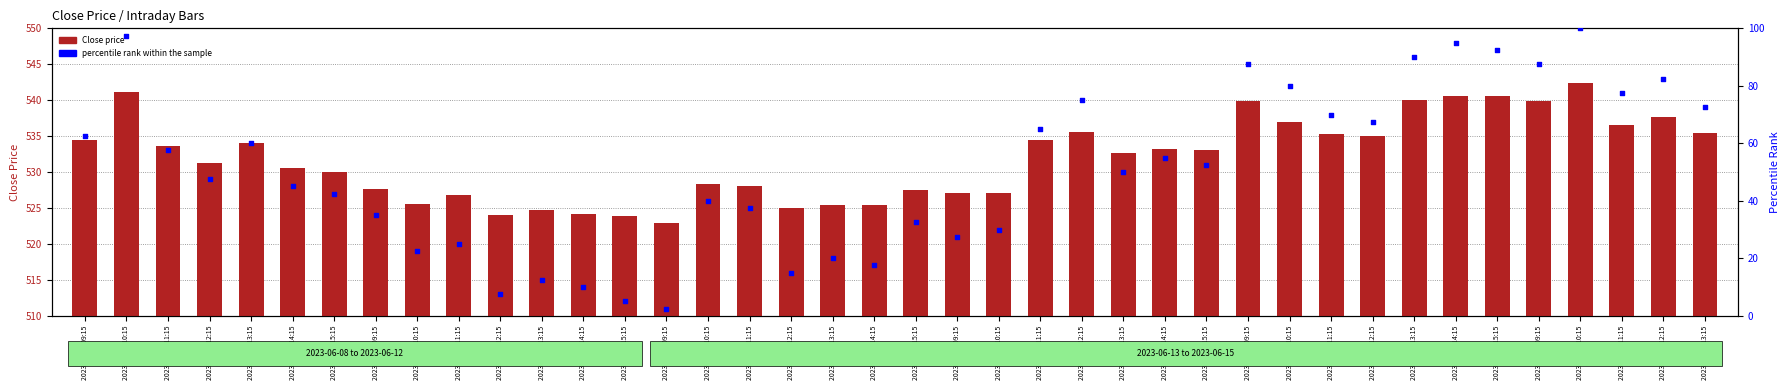

What is the total value across all series at 2023-06-12 10:15?

568.4